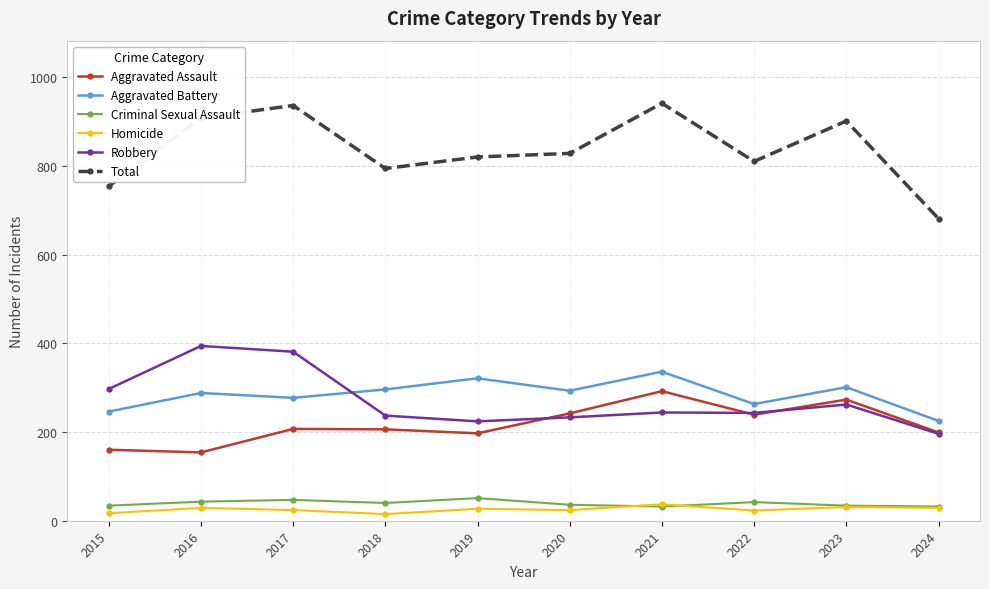

List the series in order of their peak value, highest first.

Total, Robbery, Aggravated Battery, Aggravated Assault, Criminal Sexual Assault, Homicide